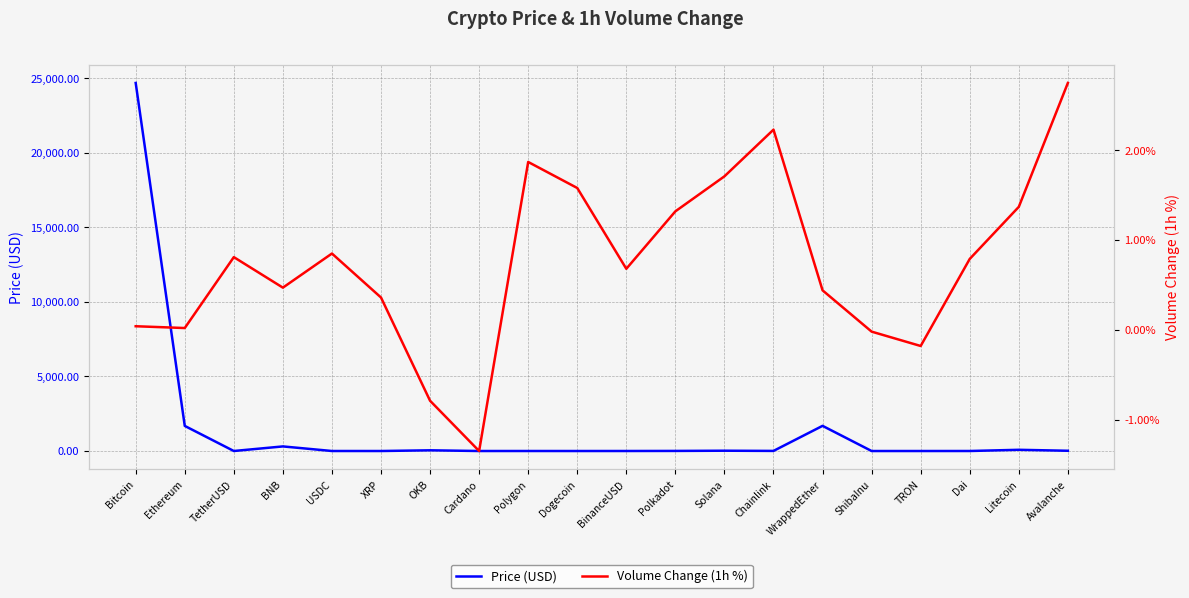

At which category does Price (USD) reach its first local peak?

BNB